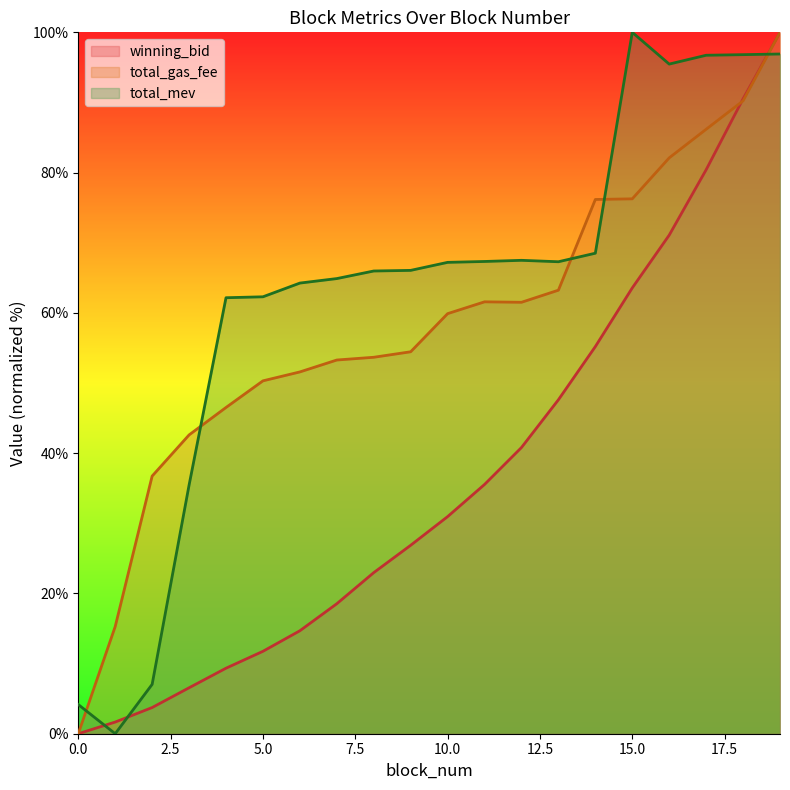

Reading right to left, extract all data points from this chart.

winning_bid: 100.0	90.5	80.4	71.1	63.6	55.2	47.6	40.8	35.5	31.0	26.9	23.0	18.5	14.7	11.8	9.3	6.6	3.7	1.7	0.0
total_gas_fee: 100.0	90.2	86.2	82.1	76.3	76.2	63.2	61.5	61.6	59.9	54.5	53.7	53.3	51.6	50.3	46.5	42.6	36.7	15.3	0.0
total_mev: 96.9	96.8	96.7	95.5	100.0	68.5	67.3	67.5	67.3	67.2	66.1	66.0	64.9	64.3	62.3	62.2	35.4	7.0	0.0	4.2